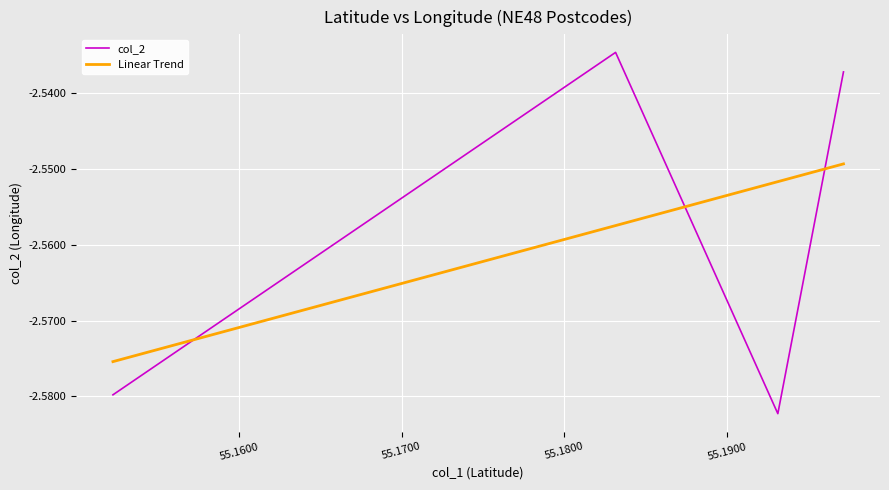

Is it true that the value at 55.197158 is -1.7?

False